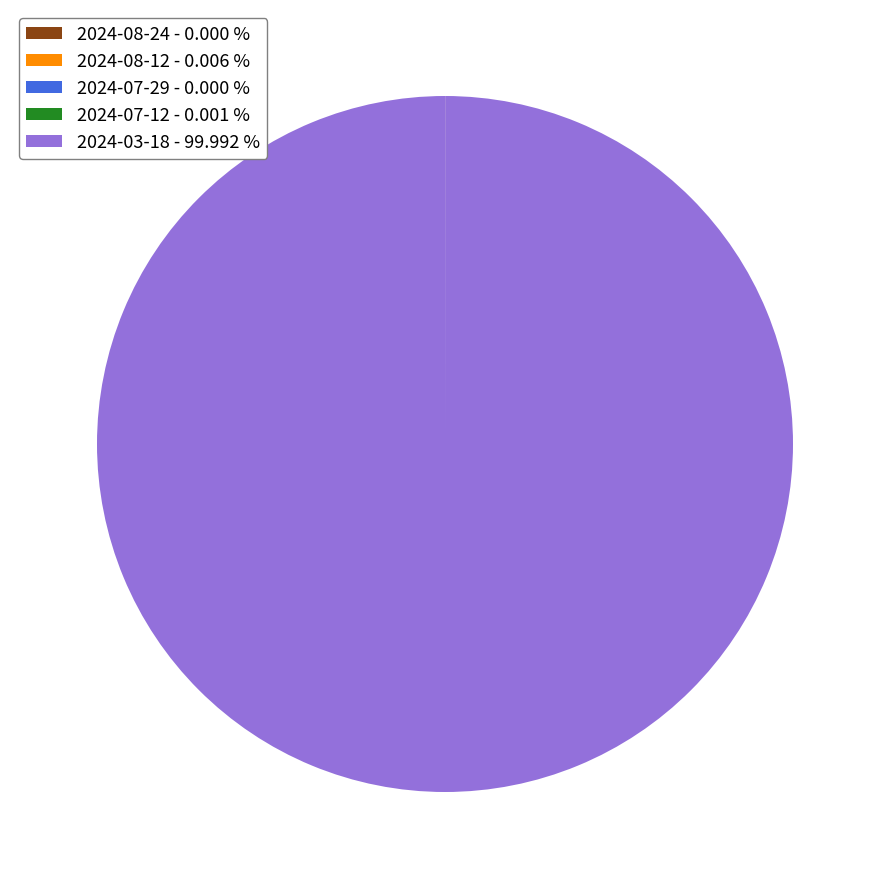

Is there a majority slice in this chart?

Yes